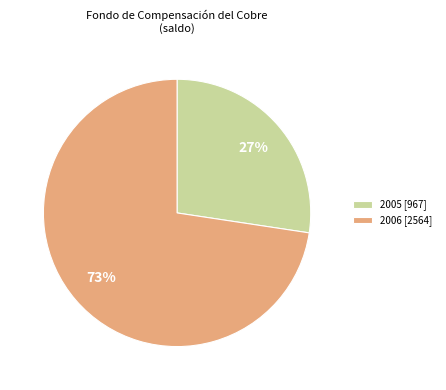

Count the number of slices in the pie.

2